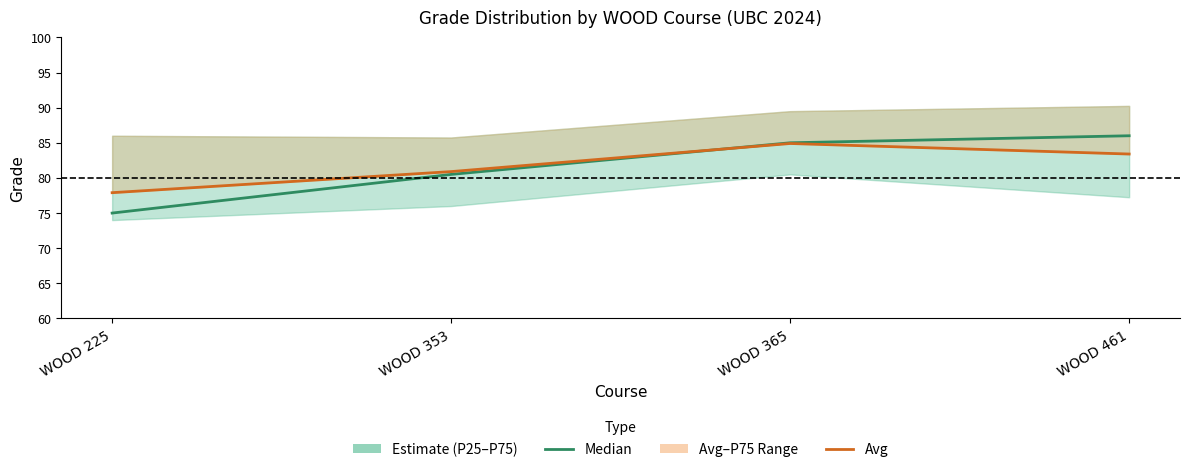

At how many categories does at least one series exceed 85?

1